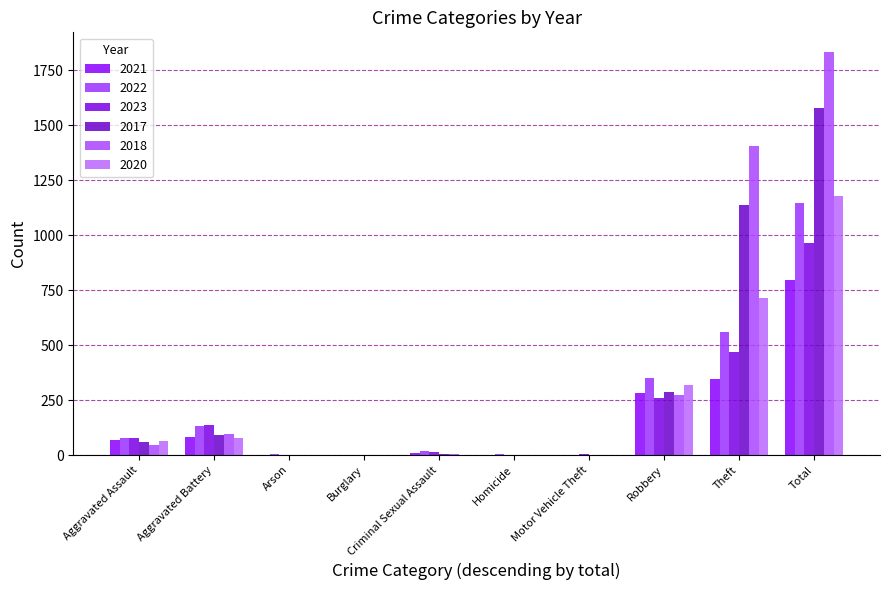

True or false: 2021 has a value of 1 at Homicide.

False